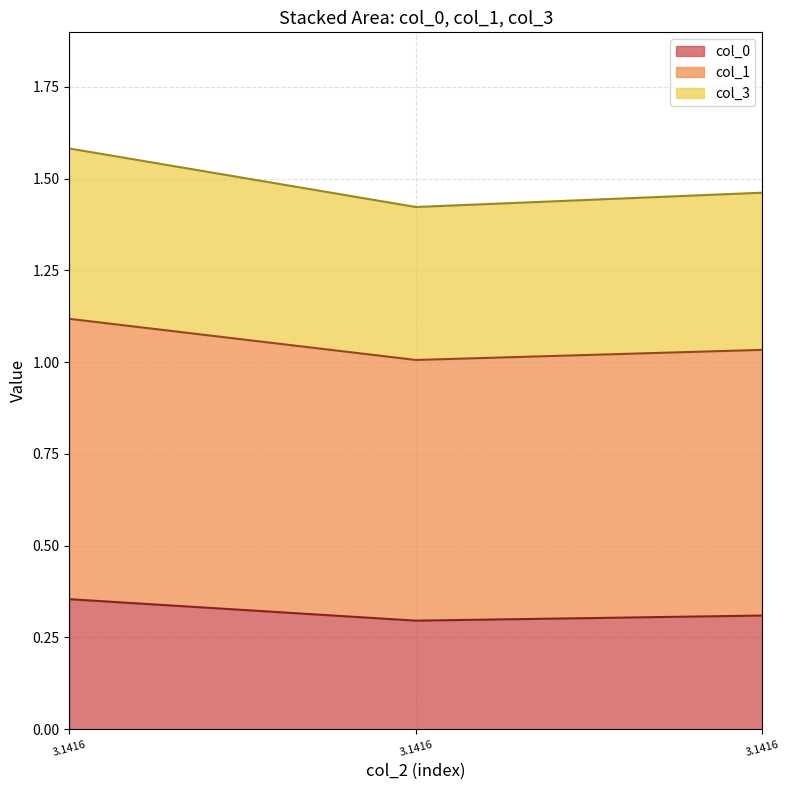

Count the number of data series in this chart.

3